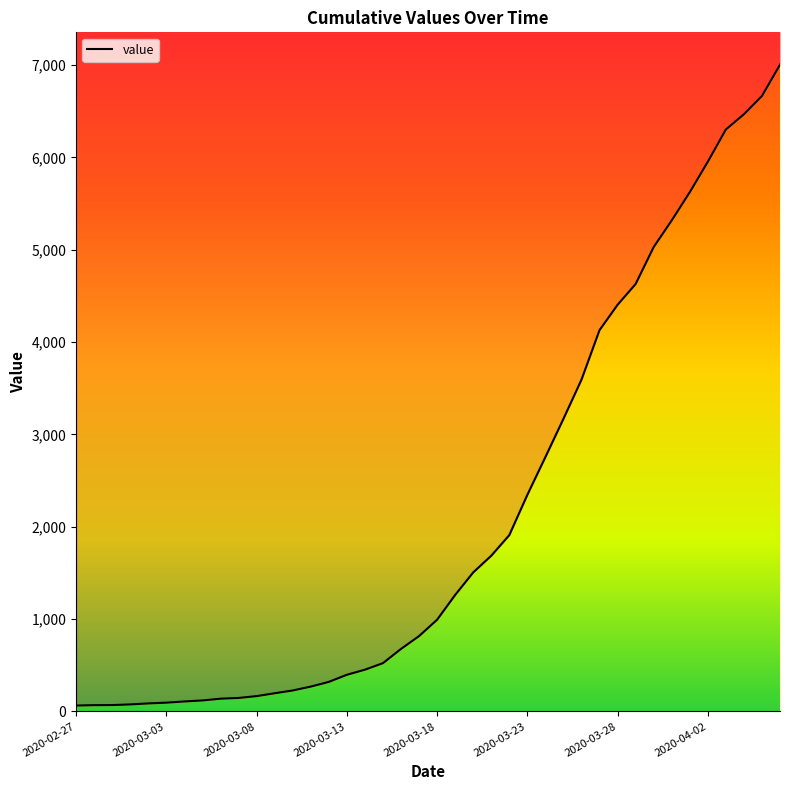

Which category has the lowest value across all series?

2020-02-27